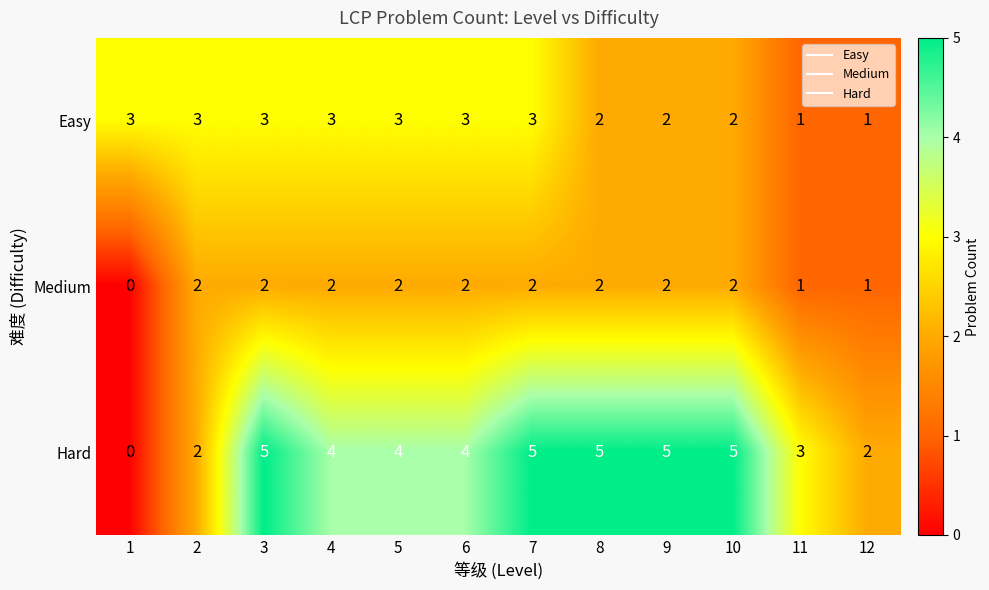

Which series has the largest total across all categories?

Hard